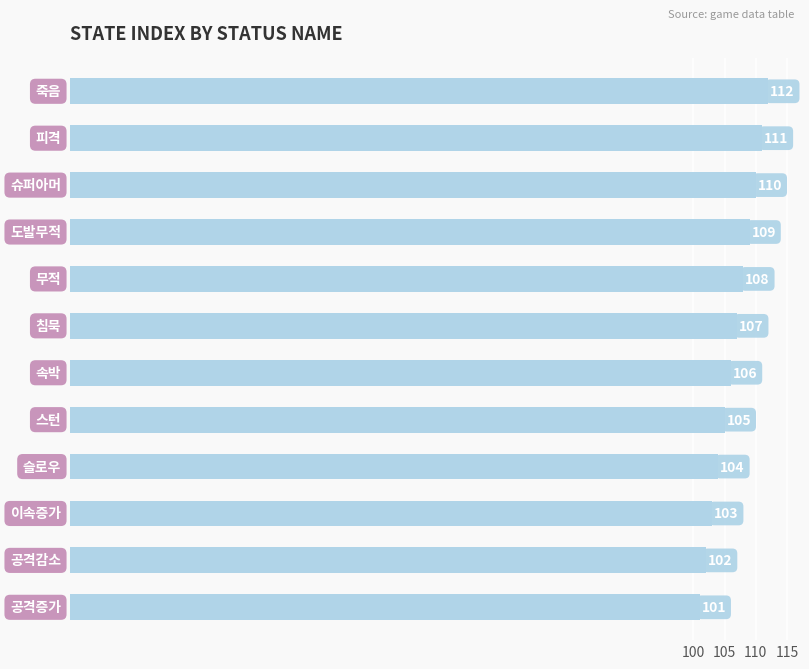

What is the sum of all values?

1278